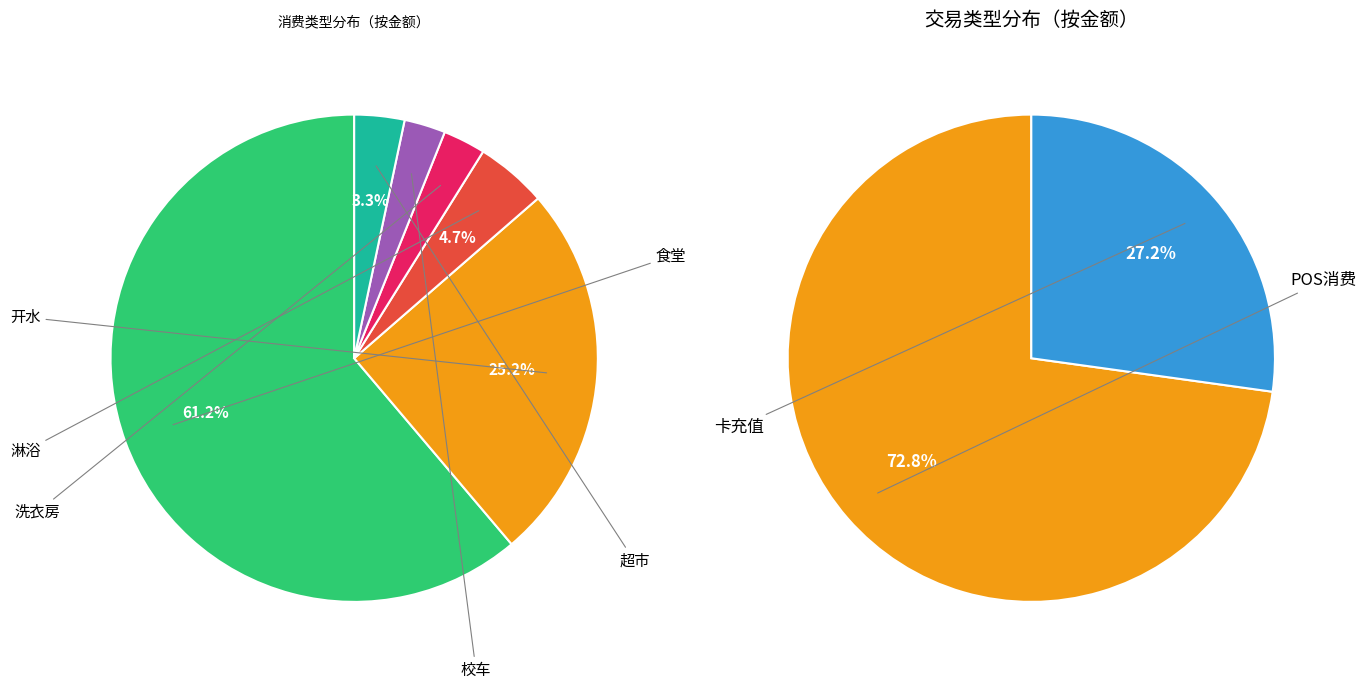

Which slice is the largest?

食堂